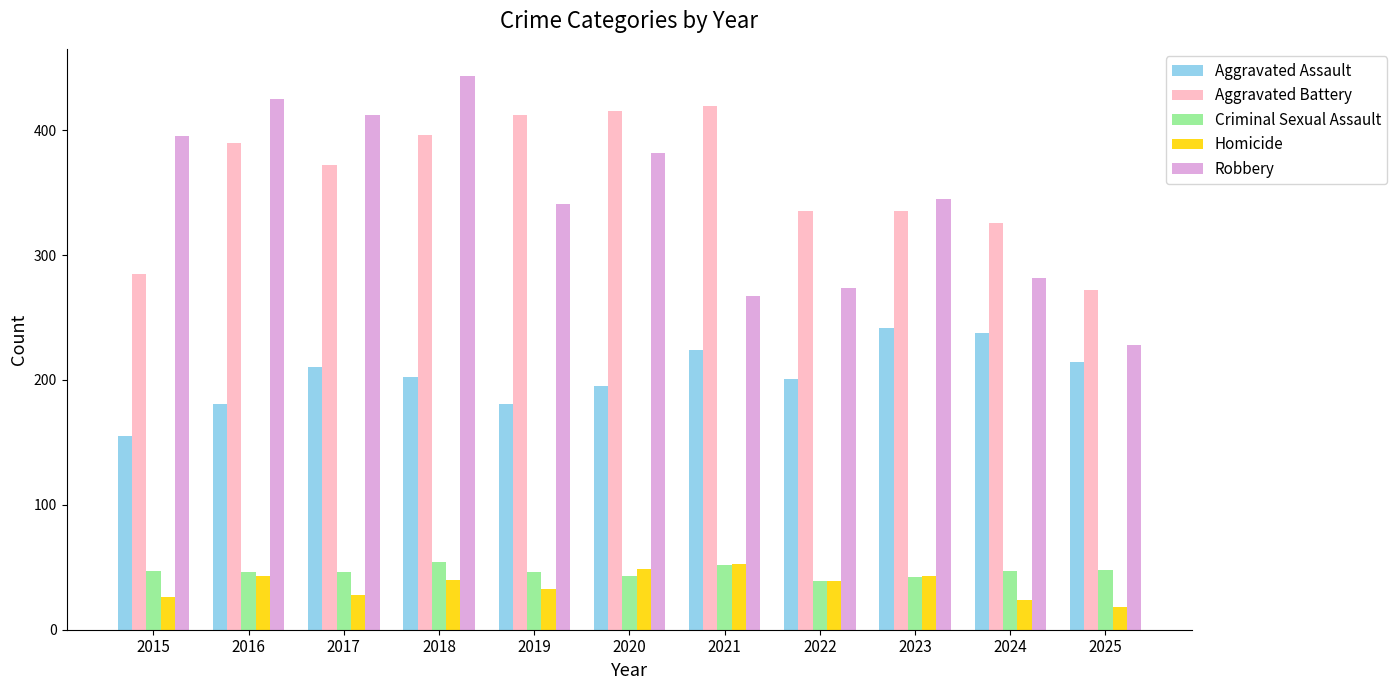

Where is Robbery nearest to the value 335?

2019